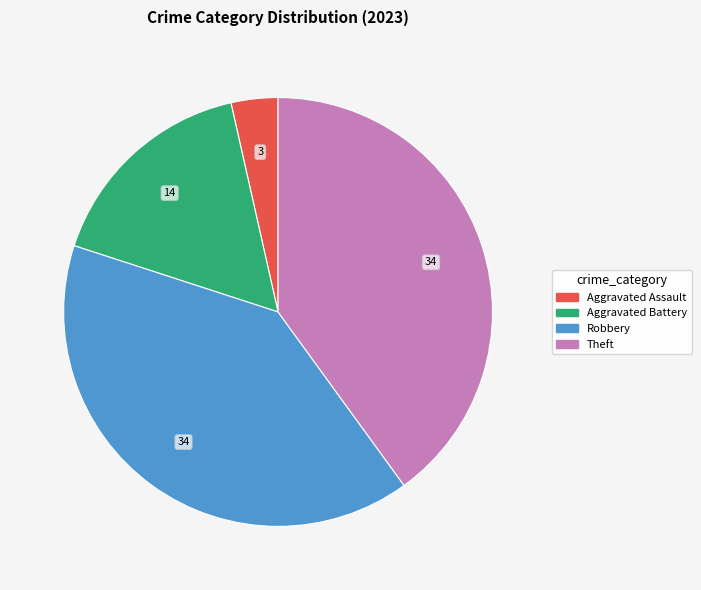

Does any single category account for the majority?

No